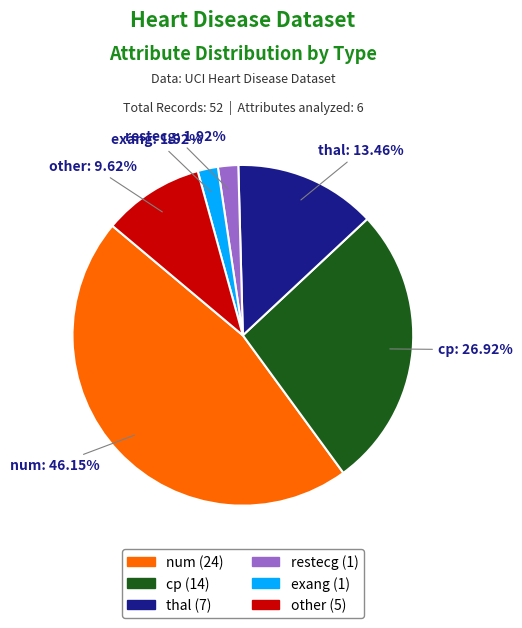

How many segments does this pie chart have?

6